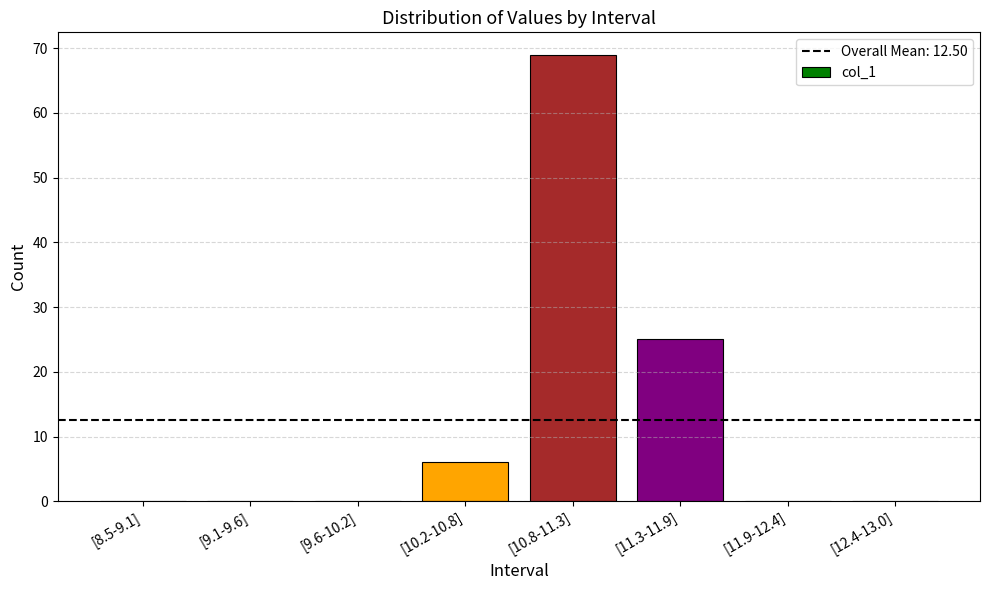

How many data points does each series have?

8